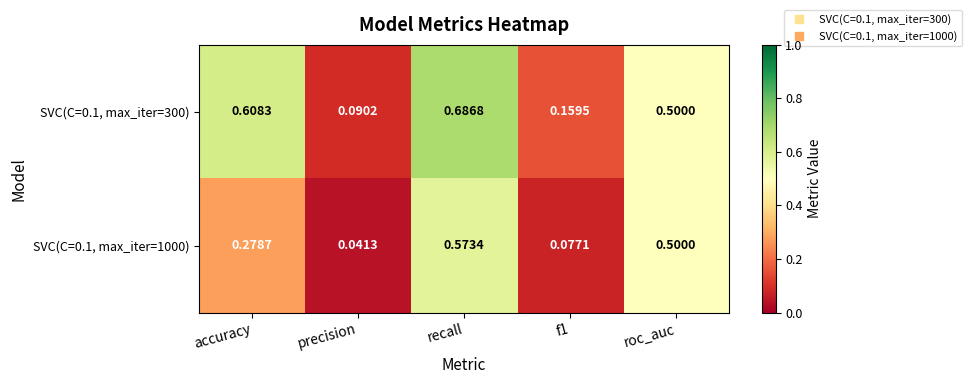

Which category has the lowest value in the SVC(C=0.1, max_iter=300) series?

precision